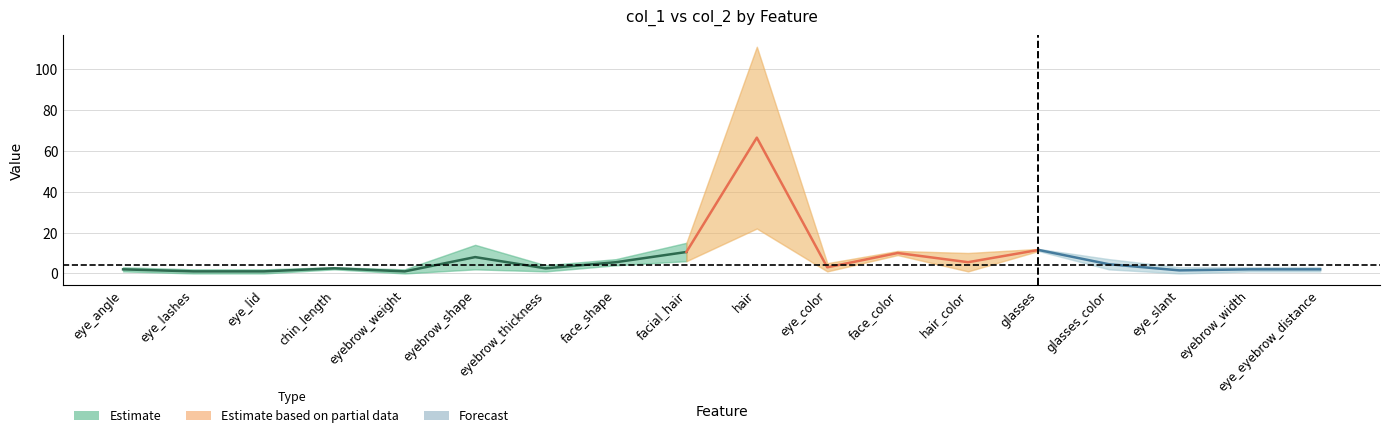

True or false: col_2 and col_1 cross at least once.

False